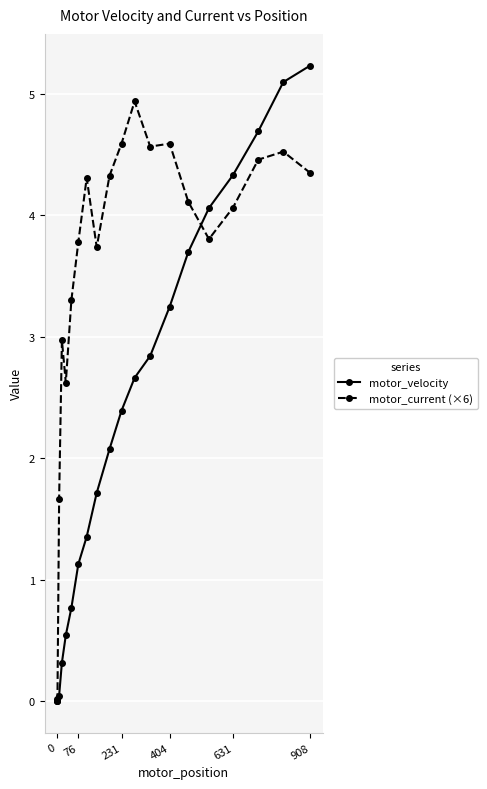

True or false: motor_current (×6) has more than 2 points higher than both neighbors.

True